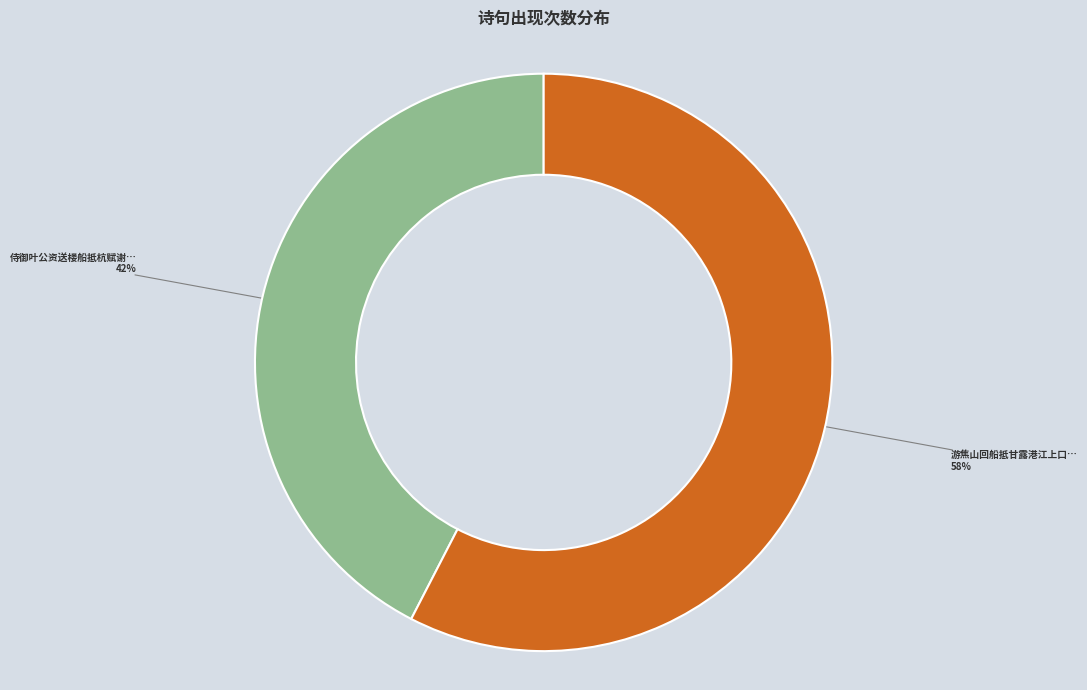

To the nearest percent, what is the average slice percentage?

50%